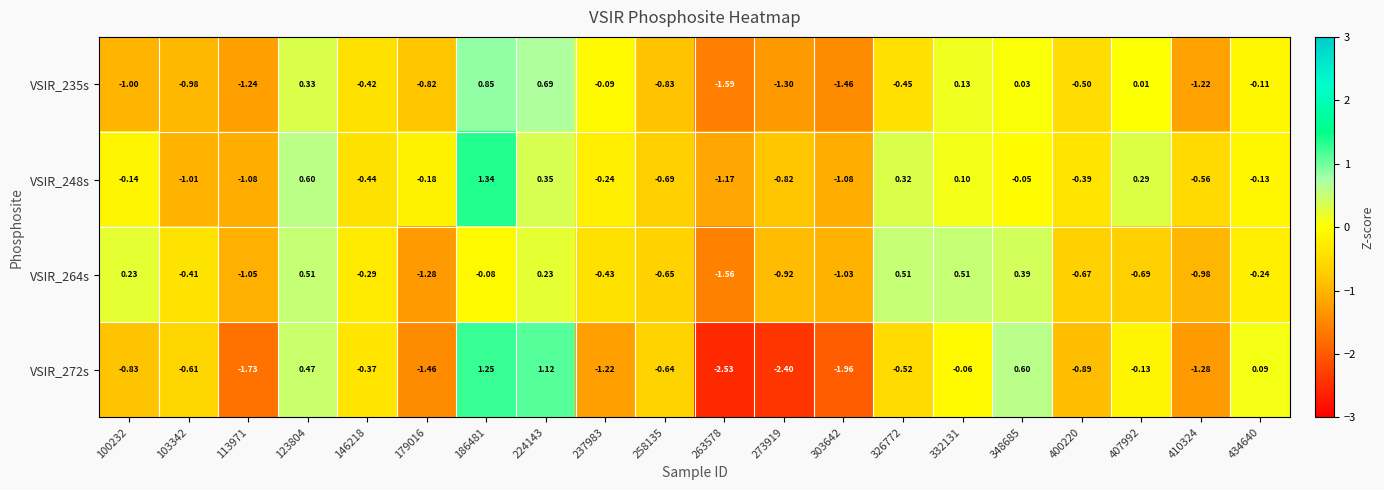

Is the value of VSIR_248s at 186481 greater than the value of VSIR_235s at 303642?

Yes